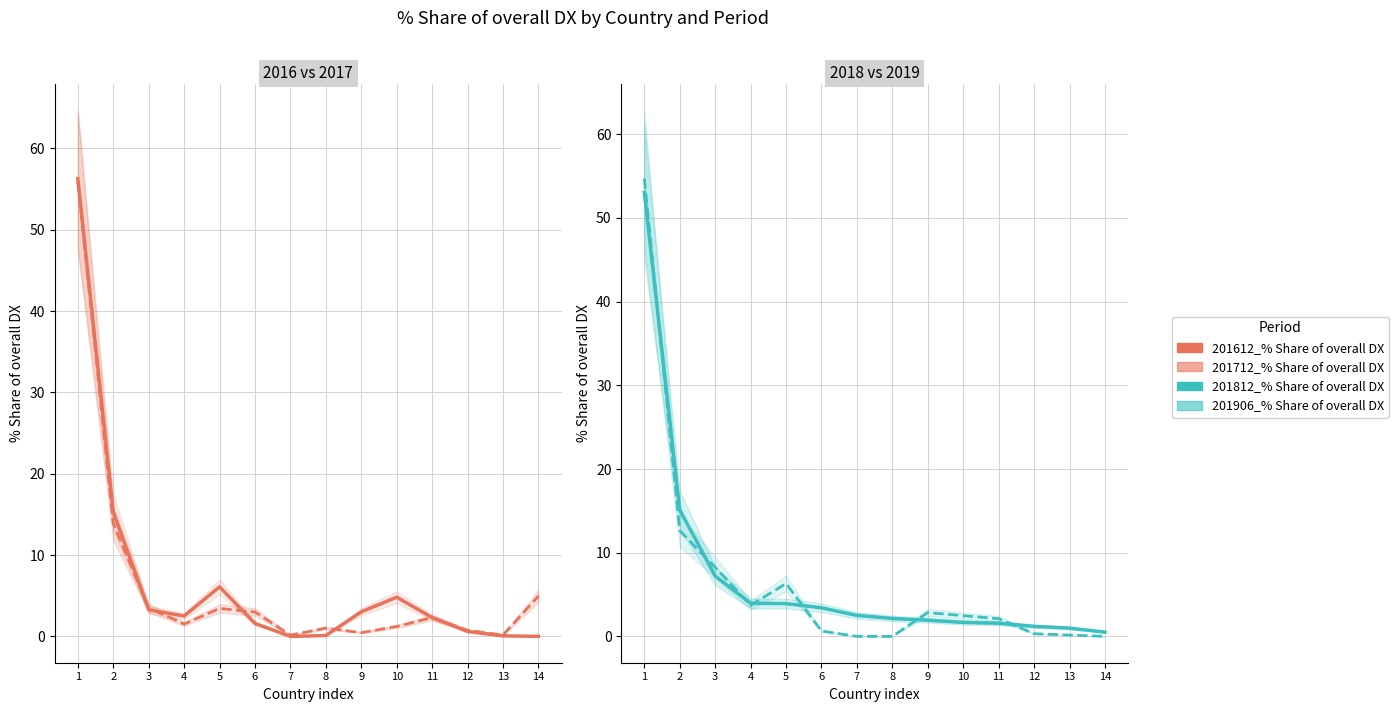

What is the difference between the highest and lowest values at 6?

2.8